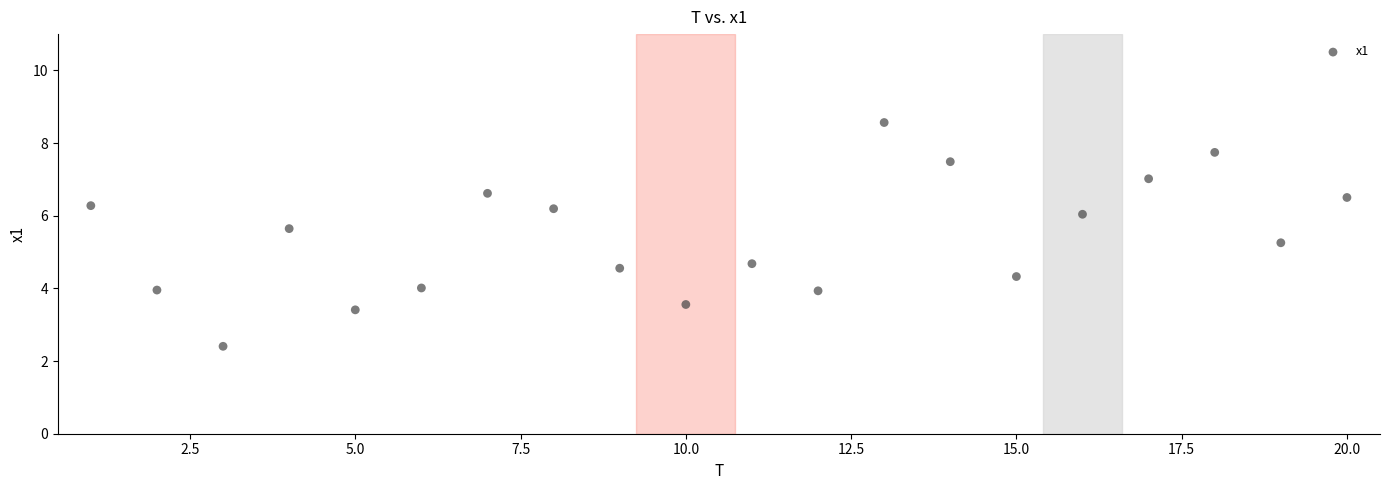

What is the range of X values (max minus min)?

19.0